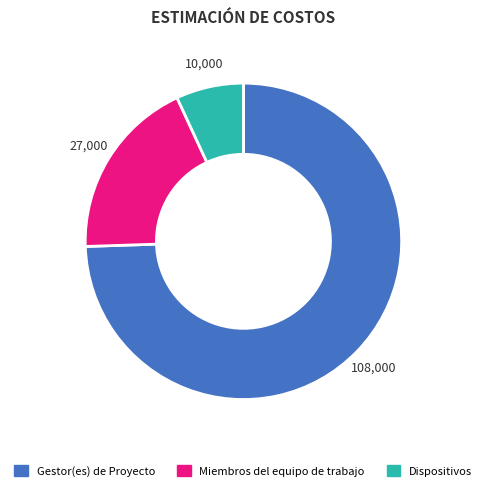

Is the sum of Miembros del equipo de trabajo and Gestor(es) de Proyecto greater than half?

Yes